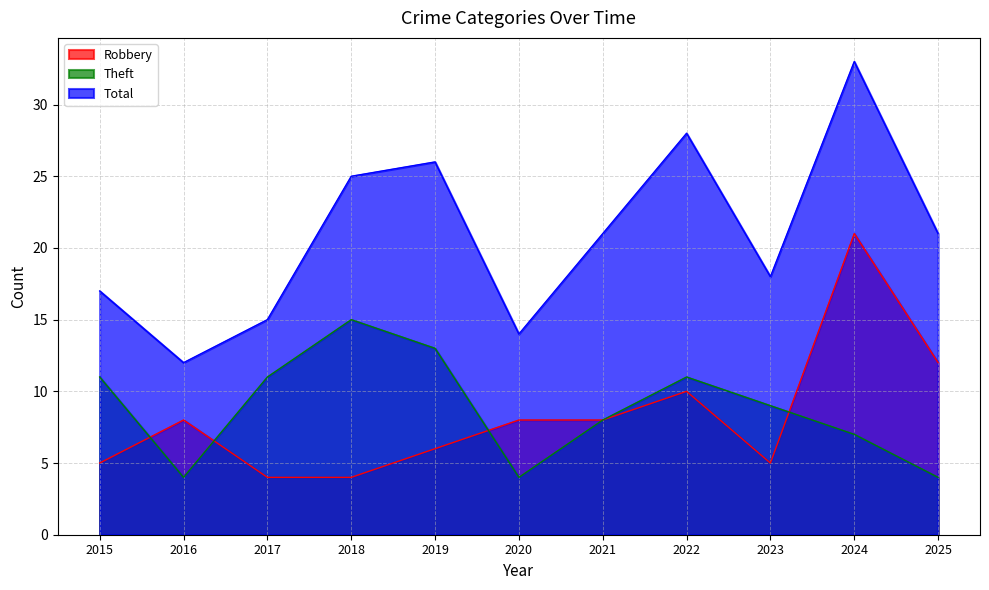

How many intersections are there between Theft and Robbery?

4